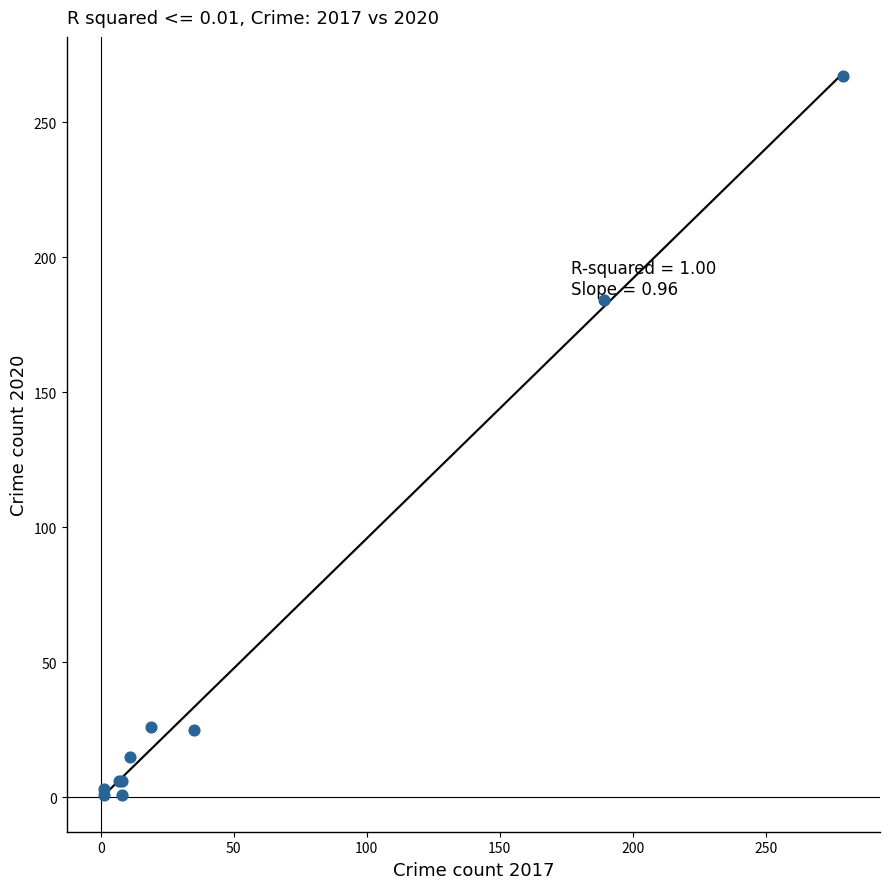

What Y value in the scatter plot is closest to 134?

184